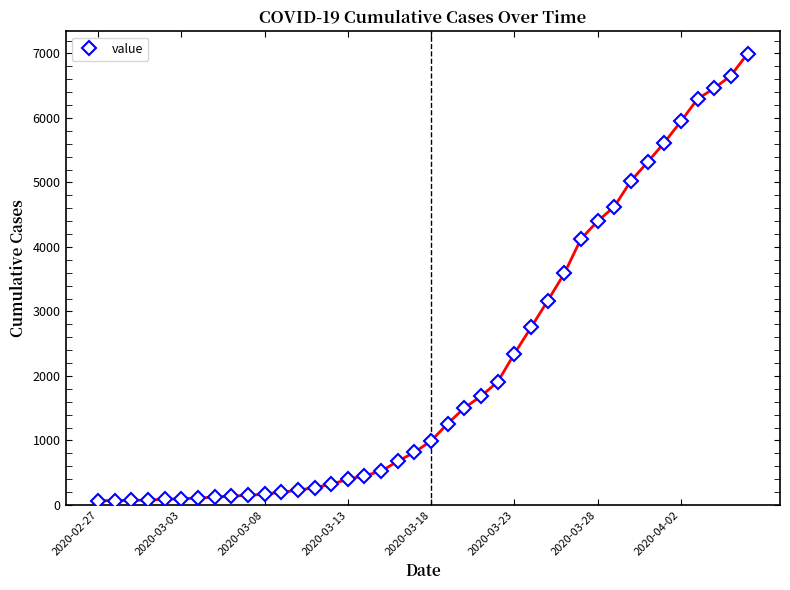

What is the minimum value shown in the chart?

64